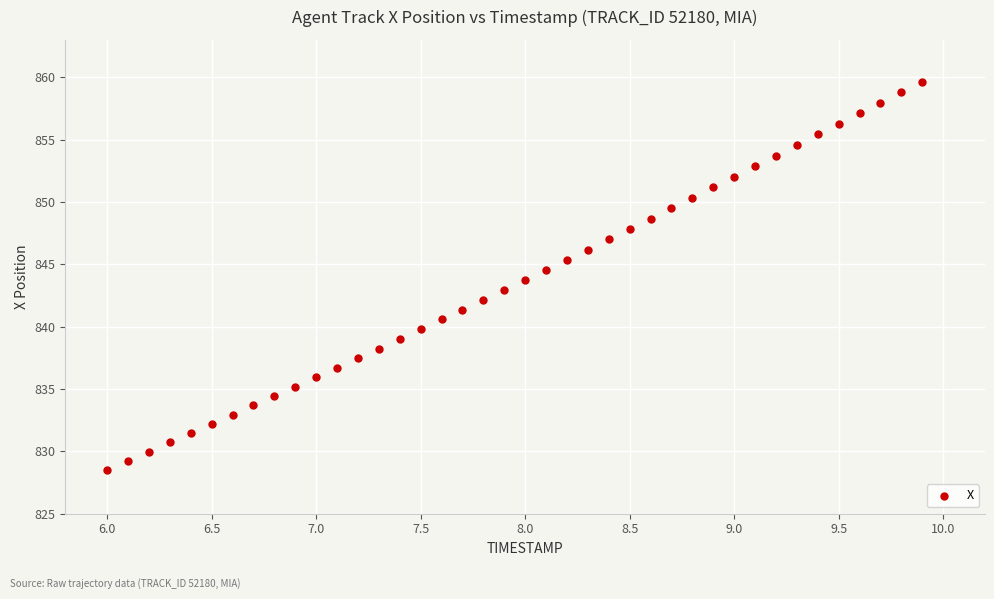

What is the range of Y values (max minus min)?

31.1